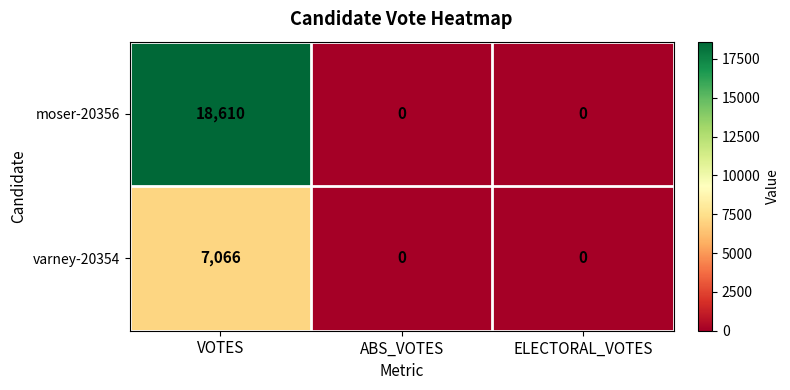

Which series has the widest spread of values?

moser-20356